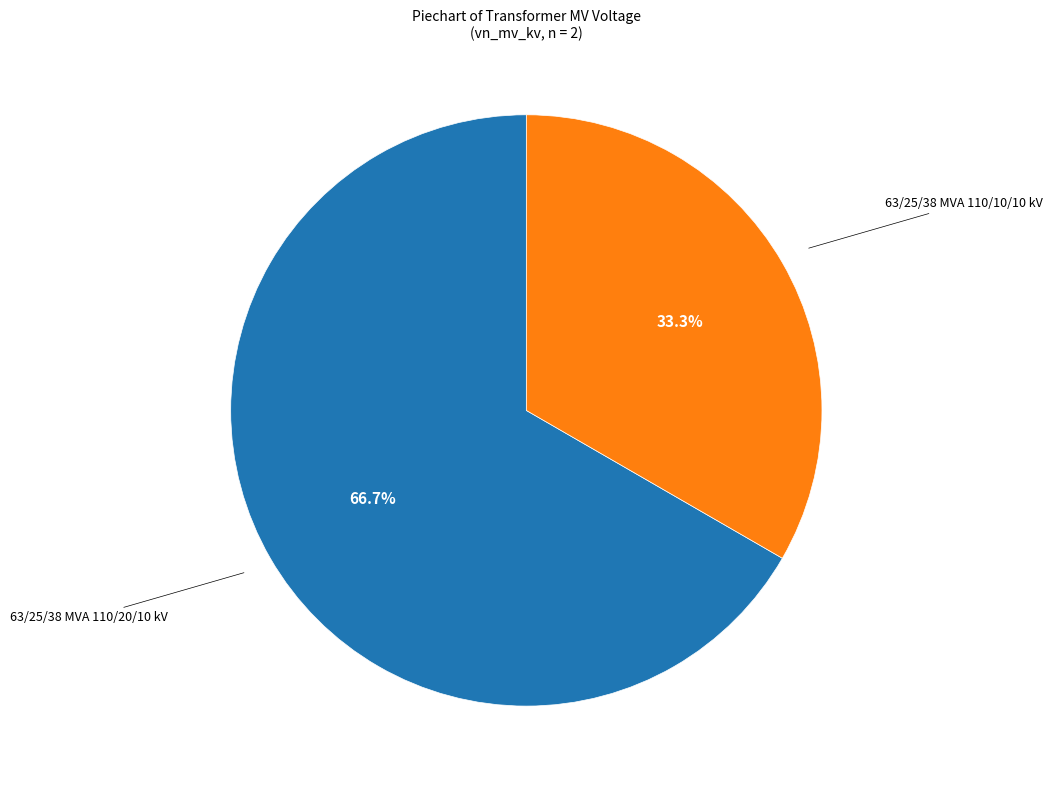

Is there a majority slice in this chart?

Yes